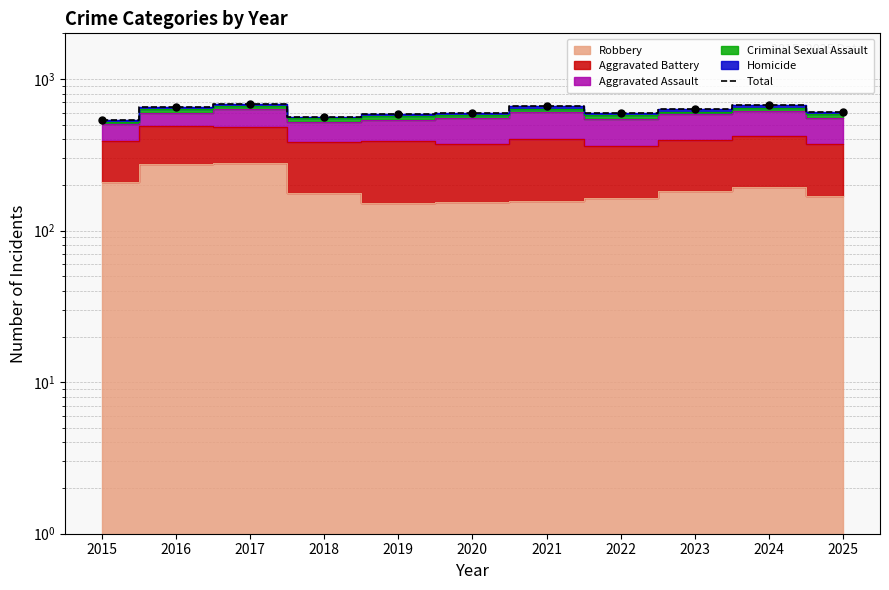

Approximately how many times larger is the value at 2016 compared to 2020?

1.1